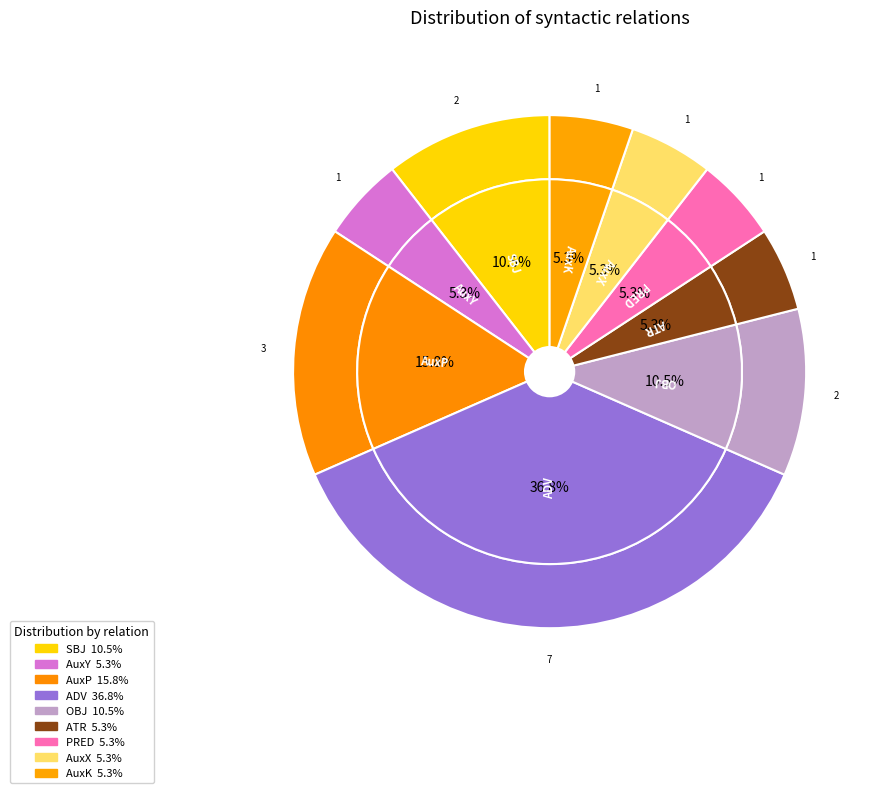

To the nearest percent, what is the combined percentage of ATR and ADV?

42%